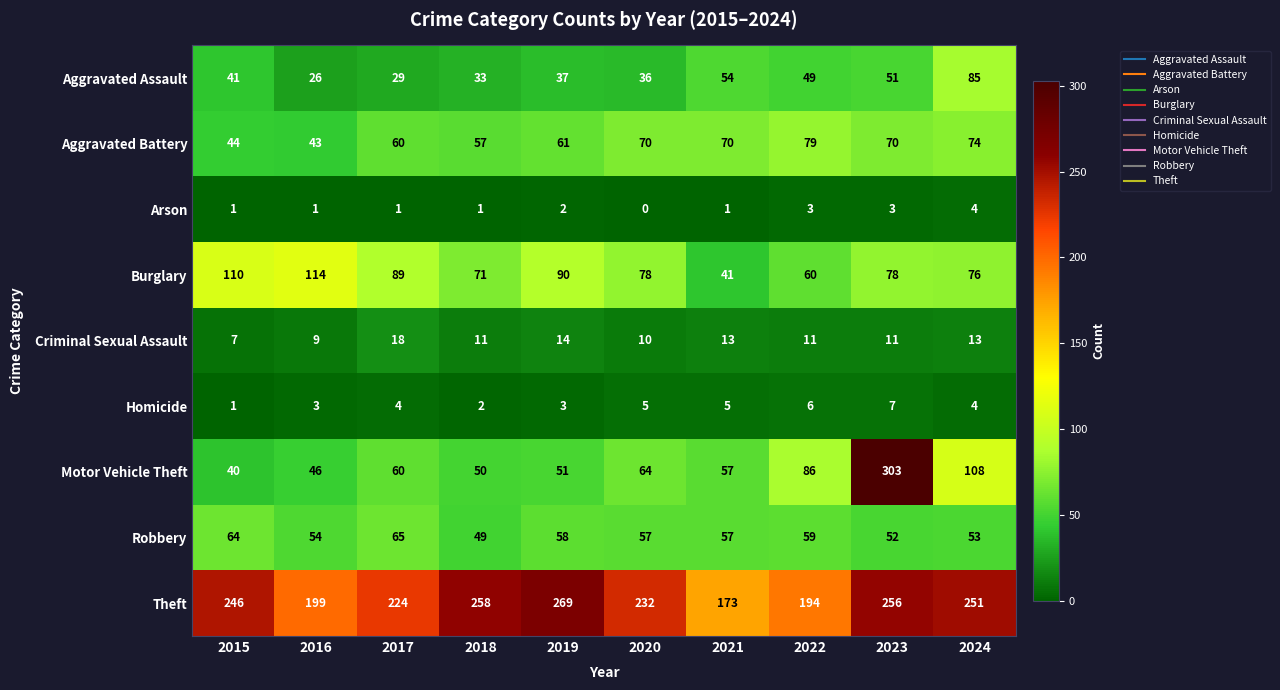

What is the total value across all series at 2024?

668